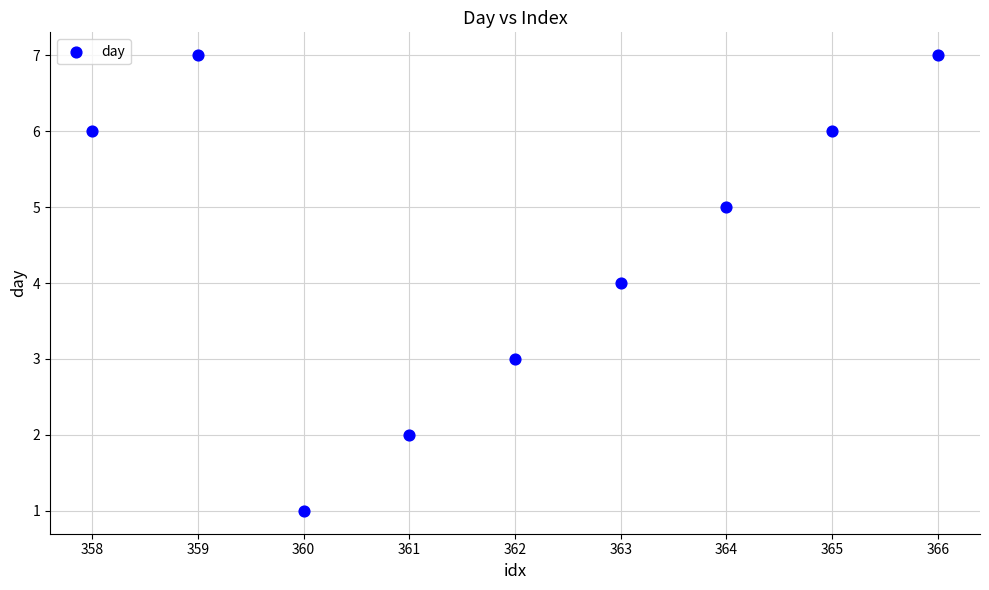

What is the range of X values (max minus min)?

8